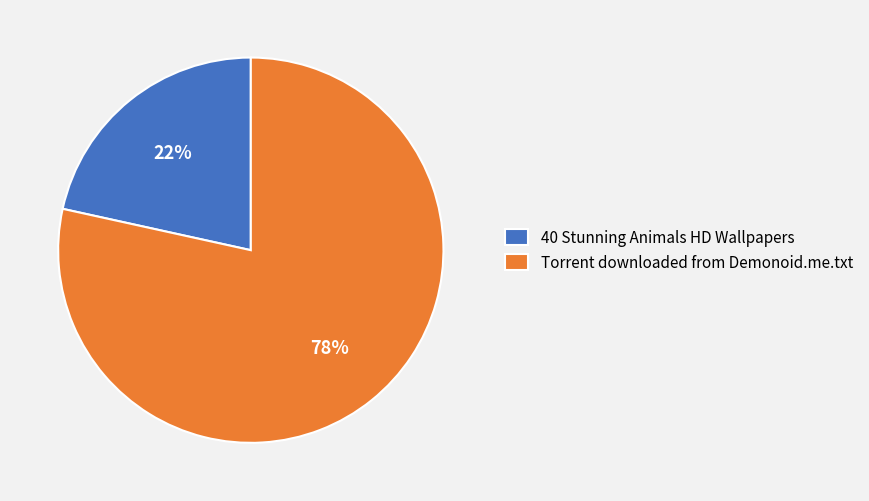

How many slices are in this pie chart?

2